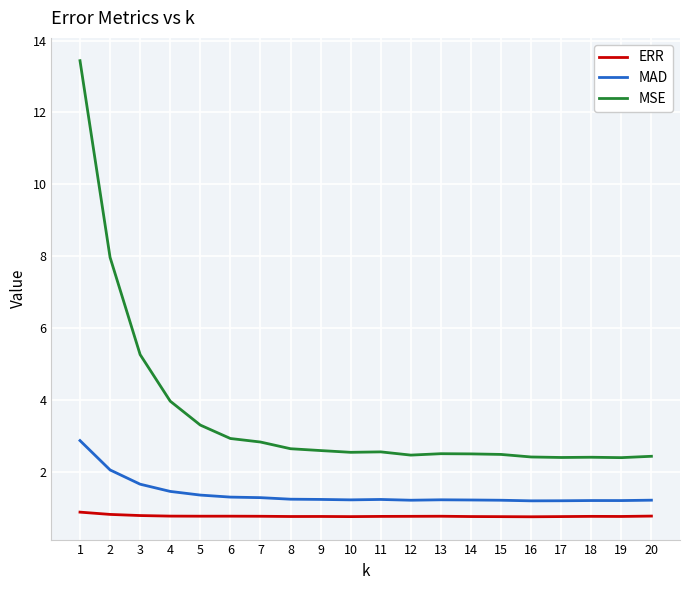

What are all the series names shown in the legend?

ERR, MAD, MSE